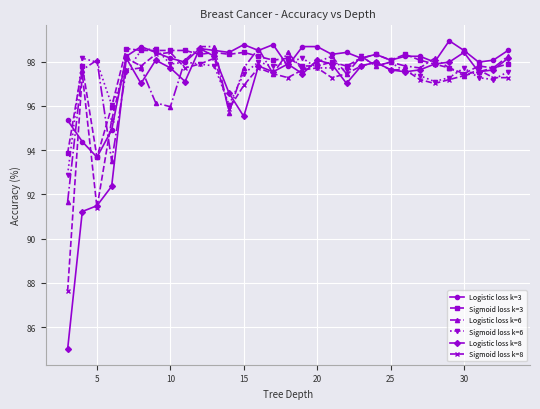

What is the maximum value shown in the chart?

98.9